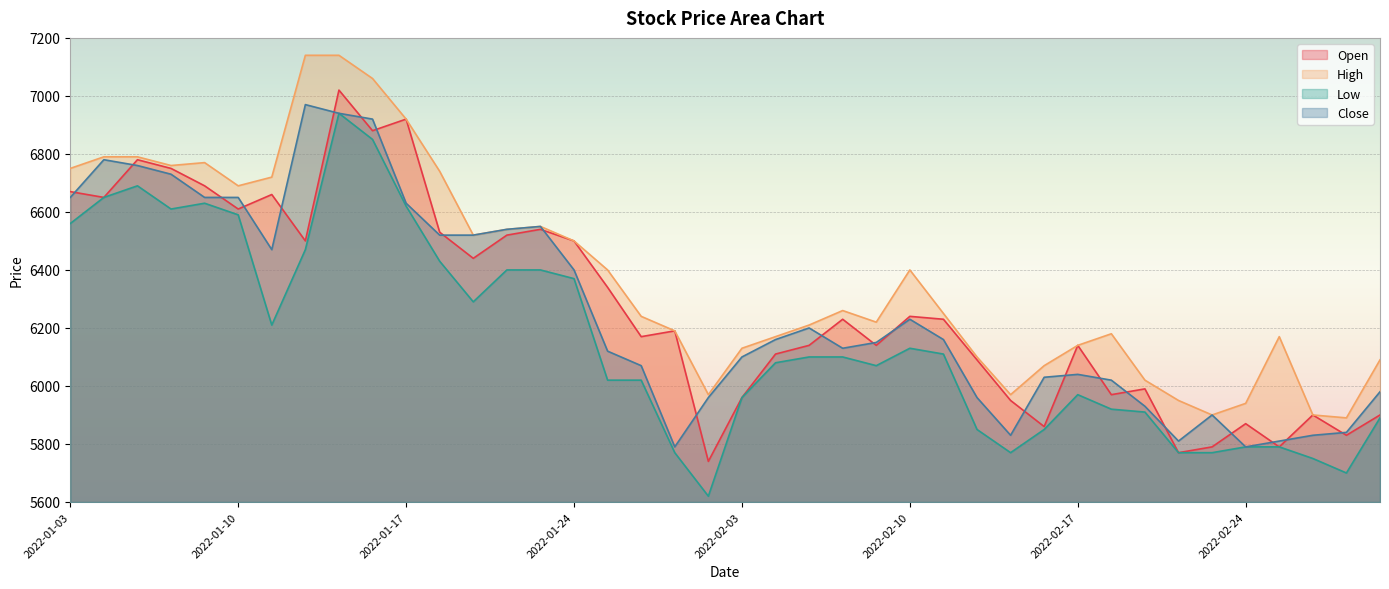

At which category does High reach its first local valley?

2022-01-06